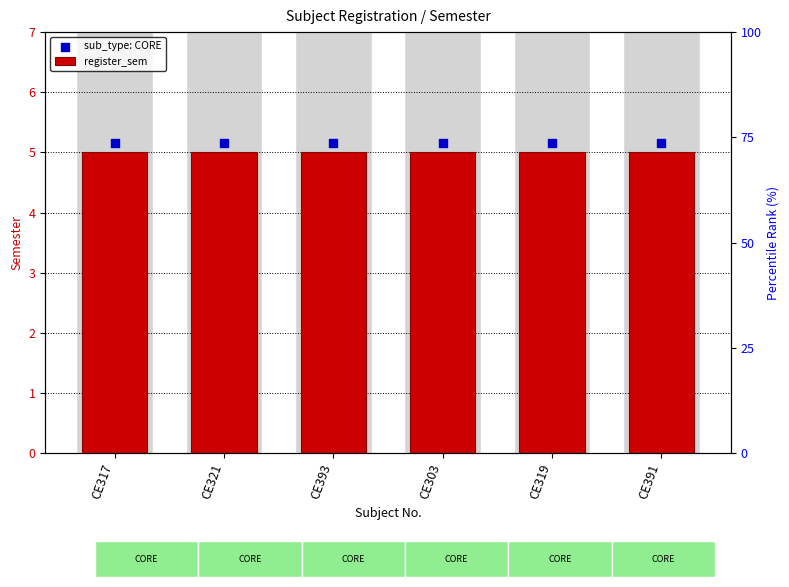

At which category is the sum across all series the highest?

CE317